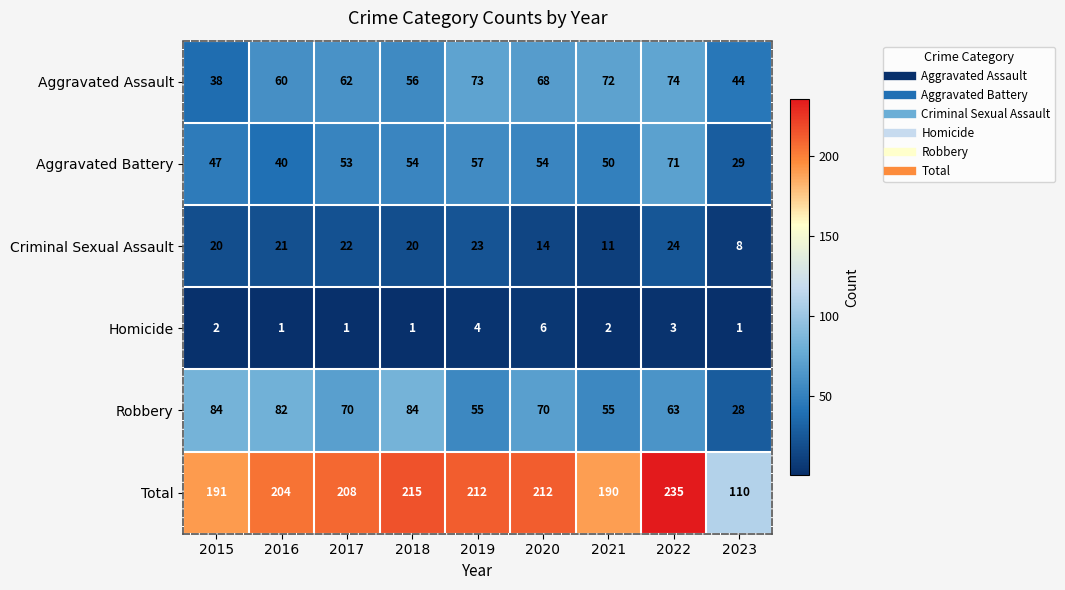

What is the average value of the Total series?

197